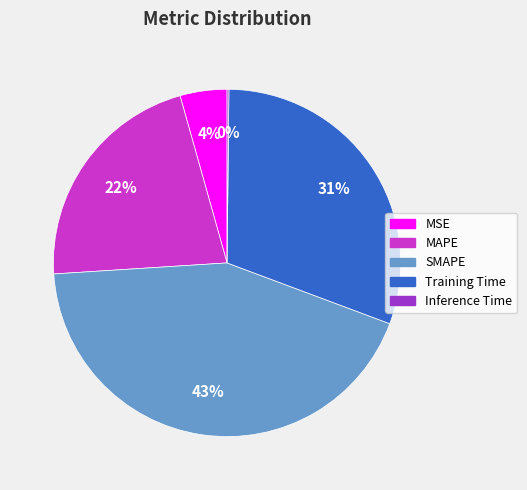

Which category has the biggest portion of the pie?

SMAPE